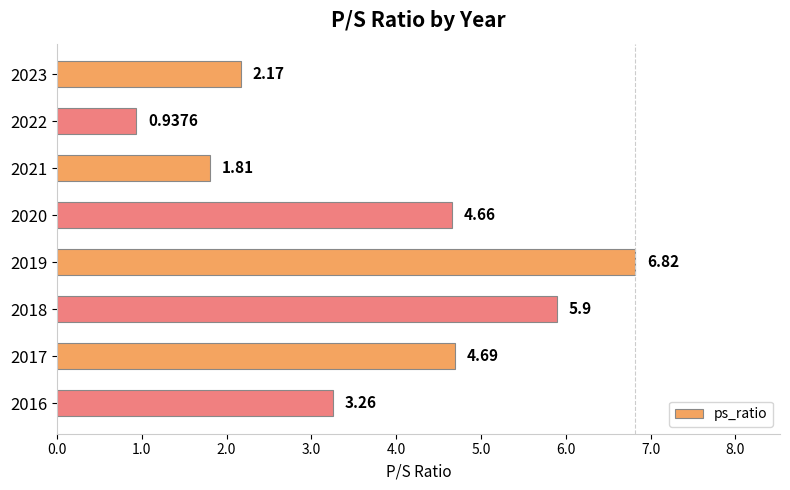

How many bars are there in total?

8